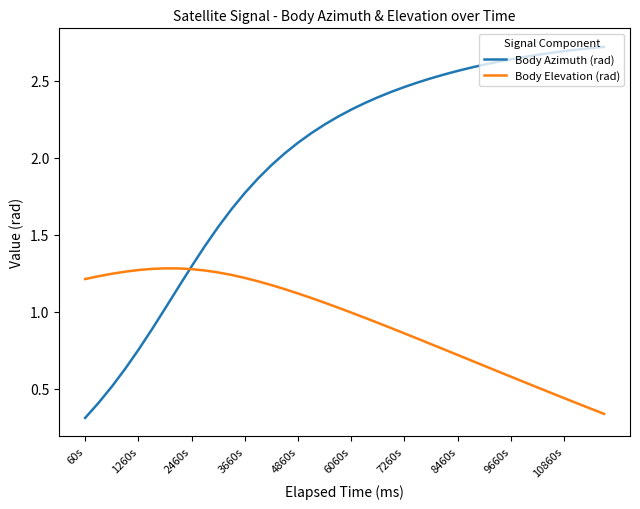

Which series has the largest total across all categories?

Body Azimuth (rad)